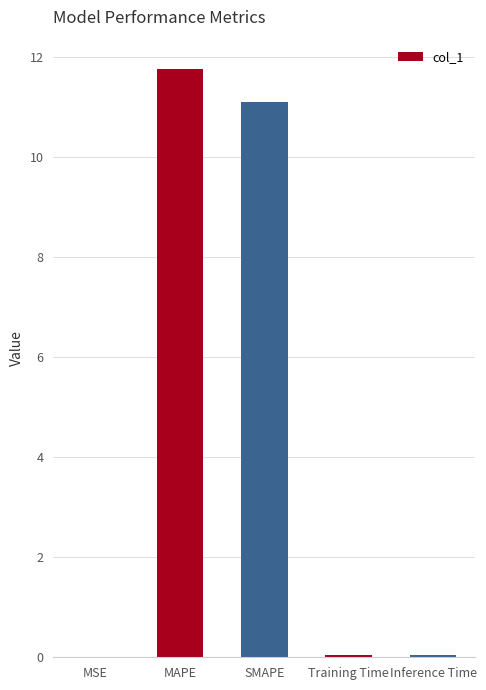

Between MAPE and Inference Time, which is larger?

MAPE